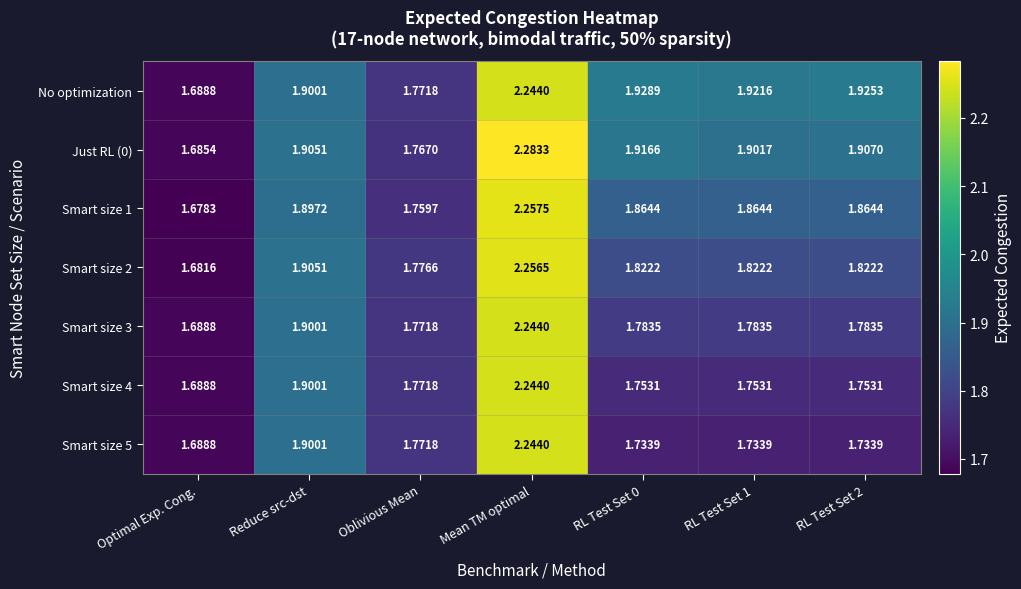

Which category has the highest value in the Smart size 1 series?

Mean TM optimal